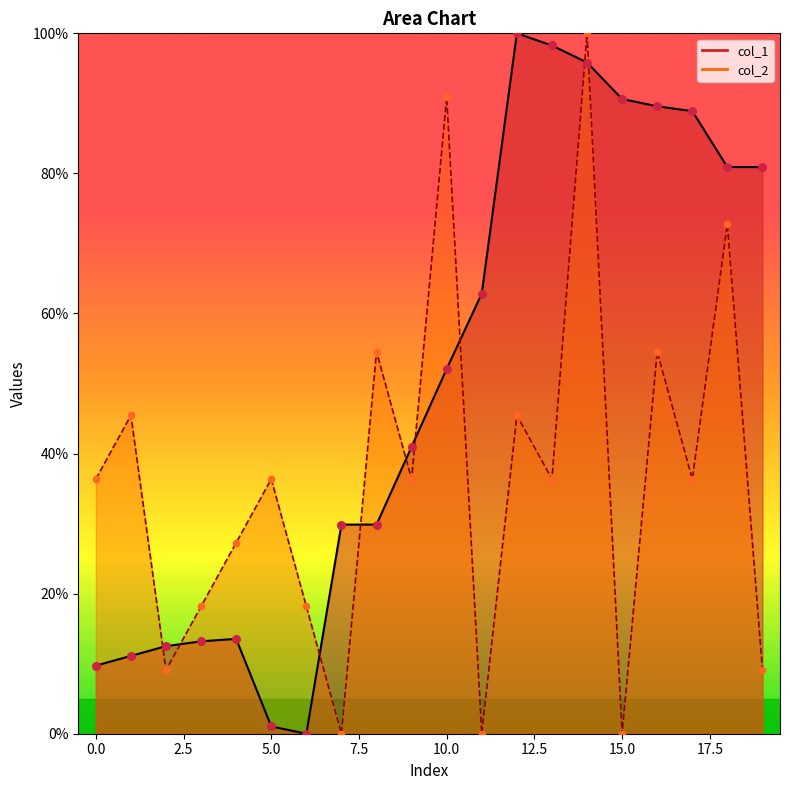

Is the value of col_1 at 8 greater than the value of col_2 at 16?

No